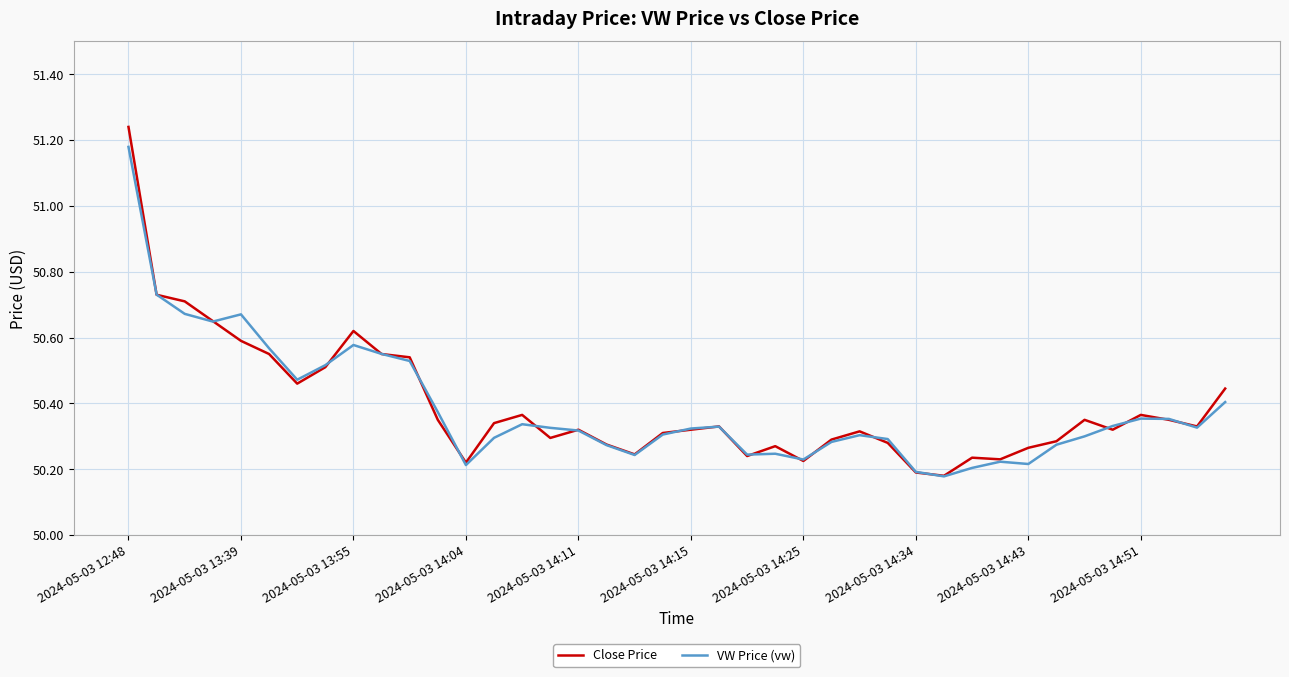

Which series has the widest spread of values?

Close Price